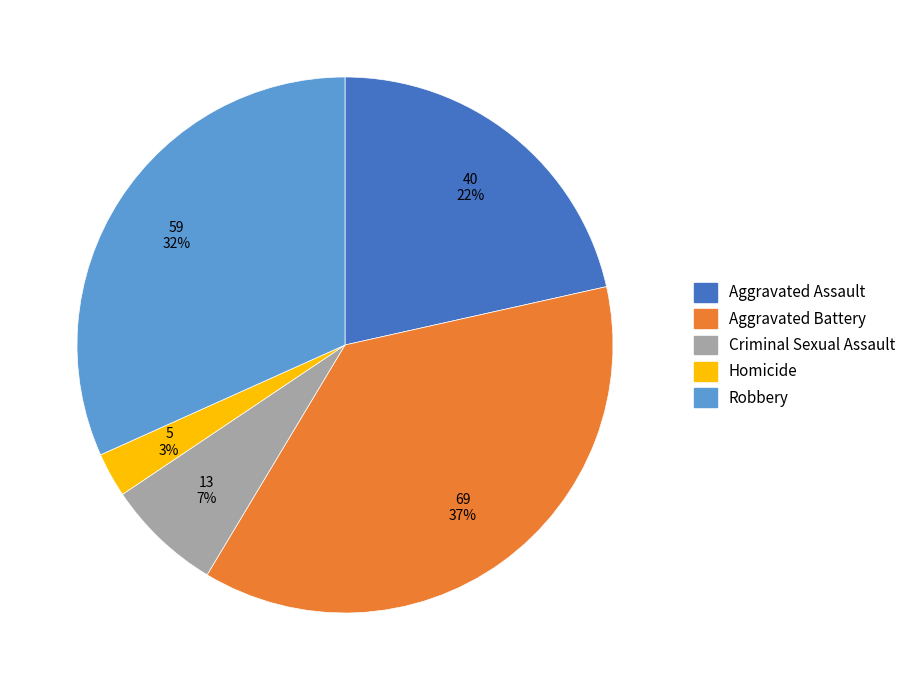

How many segments does this pie chart have?

5